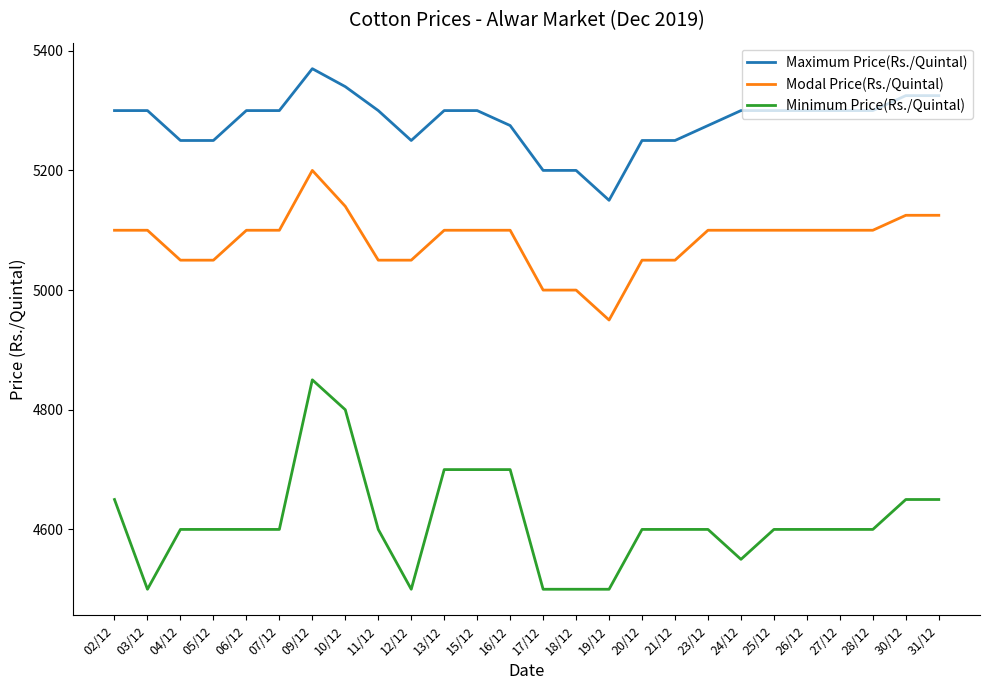

Which series has the largest range (max minus min)?

Minimum Price(Rs./Quintal)